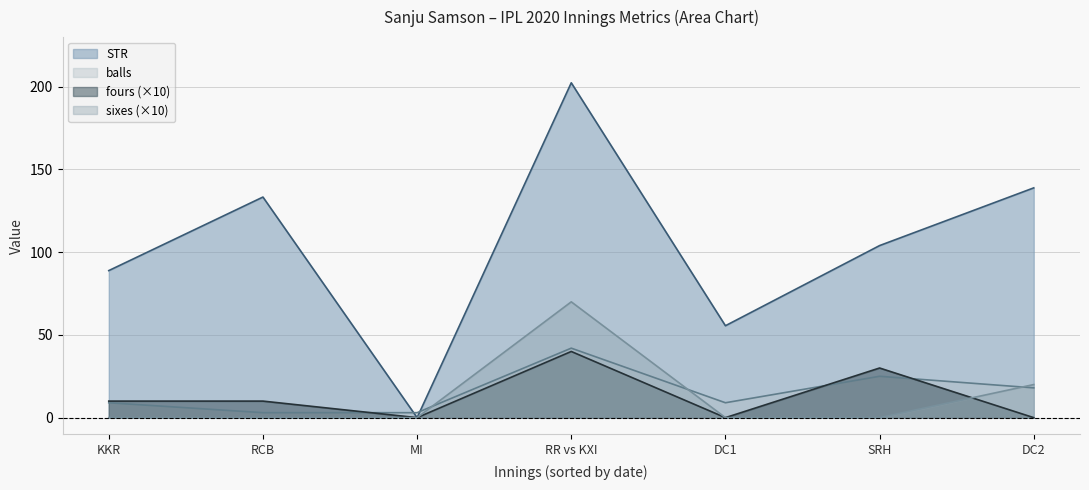

True or false: balls and fours intersect in this chart.

True